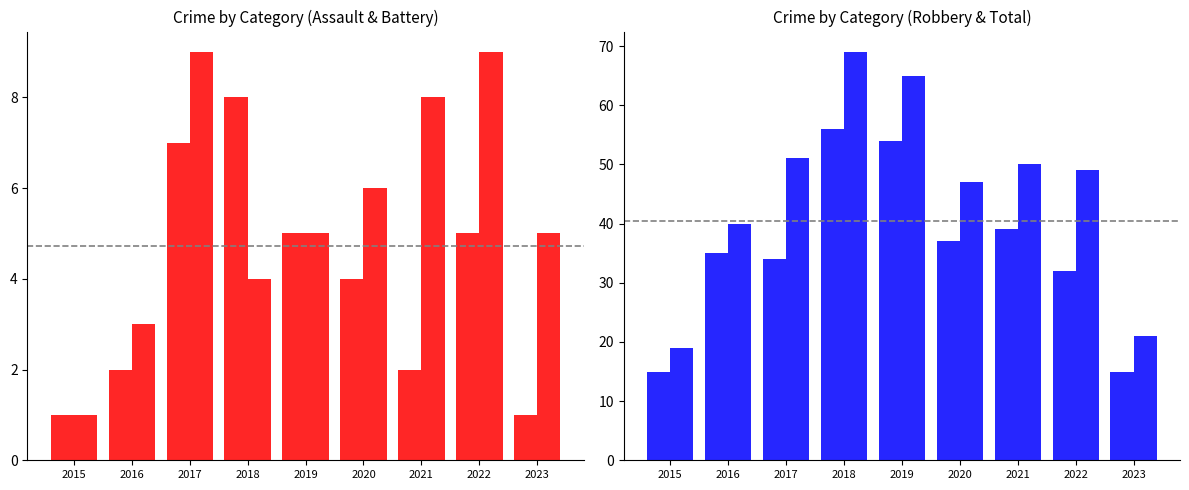

Reading left to right, list all the values displayed in this chart.

Aggravated Assault: 2015=1	2016=2	2017=7	2018=8	2019=5	2020=4	2021=2	2022=5	2023=1
Aggravated Battery: 2015=1	2016=3	2017=9	2018=4	2019=5	2020=6	2021=8	2022=9	2023=5
Robbery: 2015=15	2016=35	2017=34	2018=56	2019=54	2020=37	2021=39	2022=32	2023=15
Total: 2015=19	2016=40	2017=51	2018=69	2019=65	2020=47	2021=50	2022=49	2023=21